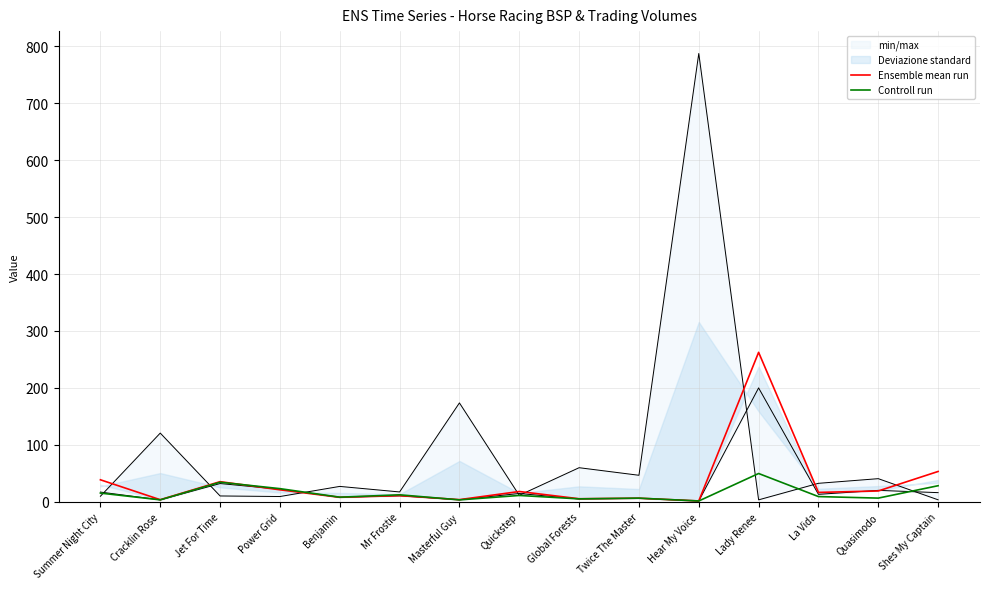

What value does the Ensemble mean run series have at Twice The Master?

6.2